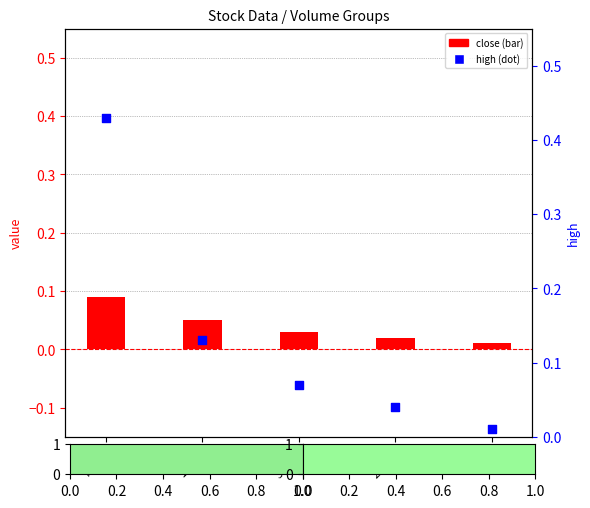

What is the change in value from Vol
7408 to Vol
34?

-0.4